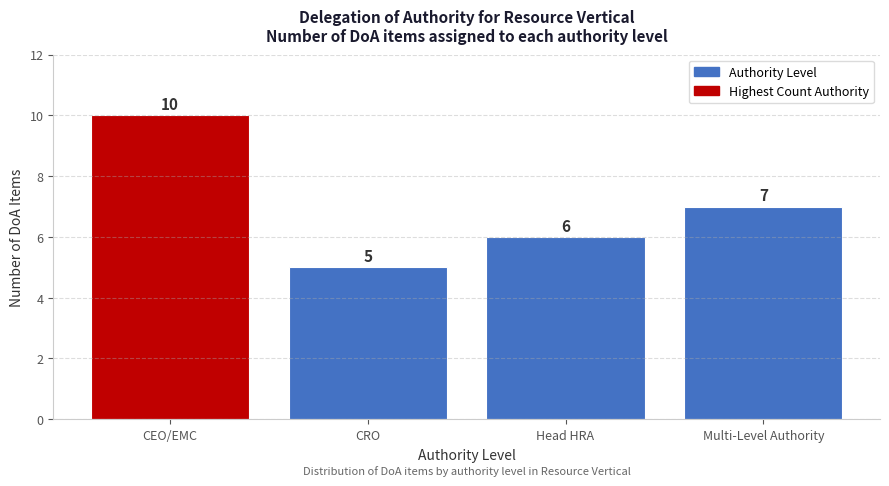

Reading left to right, extract all data points from this chart.

CEO/EMC=10	CRO=5	Head HRA=6	Multi-Level Authority=7